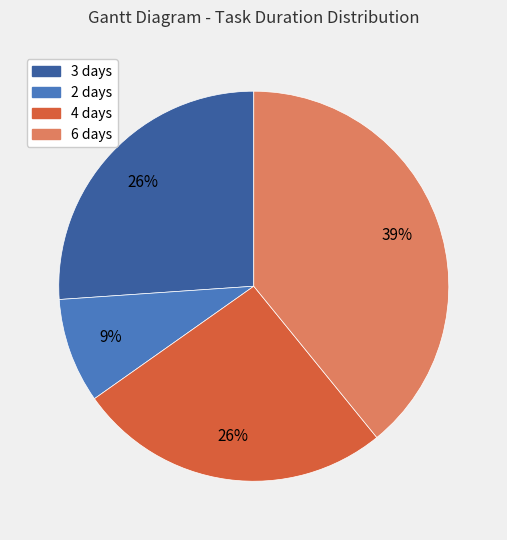

How many slices are in this pie chart?

4